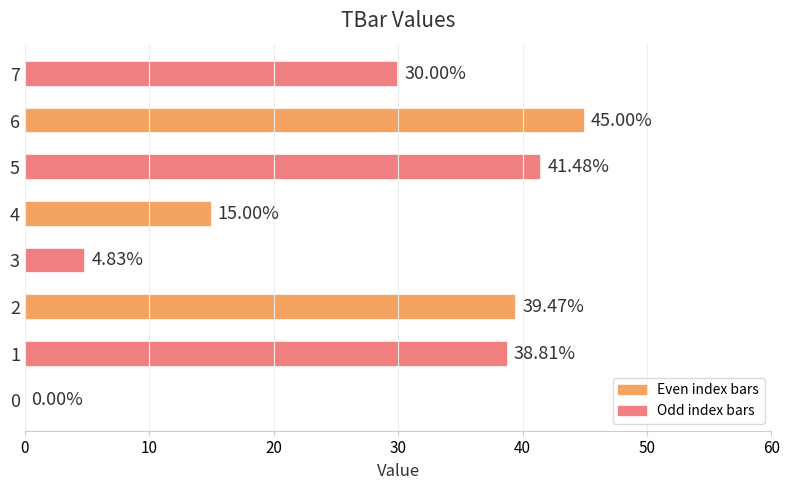

What is the sum of the values at 6 and 2?

84.5